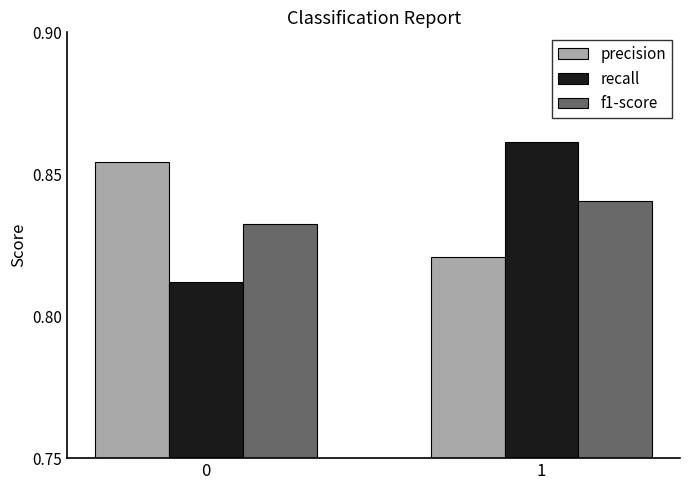

How many groups of bars are there?

2